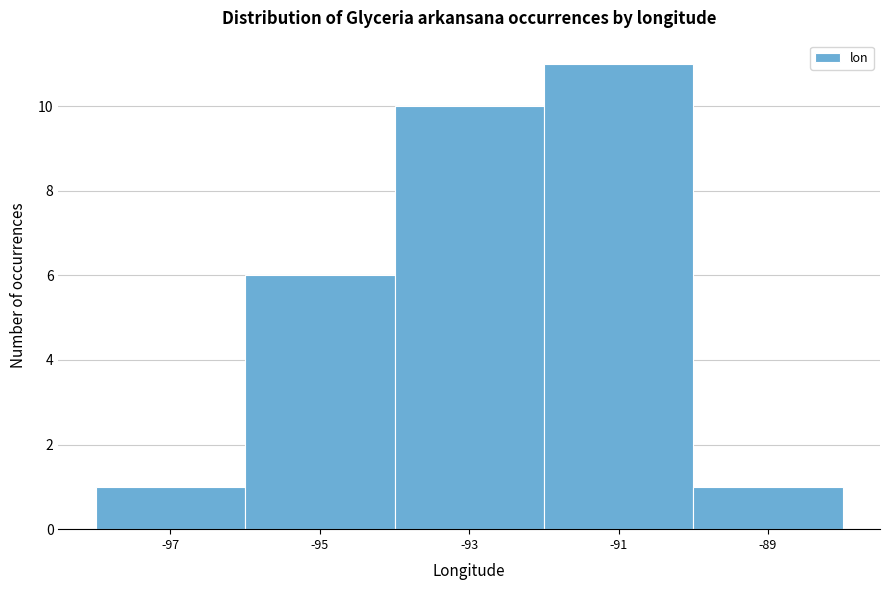

Reading left to right, what are all the values shown in this chart?

-97=1	-95=6	-93=10	-91=11	-89=1